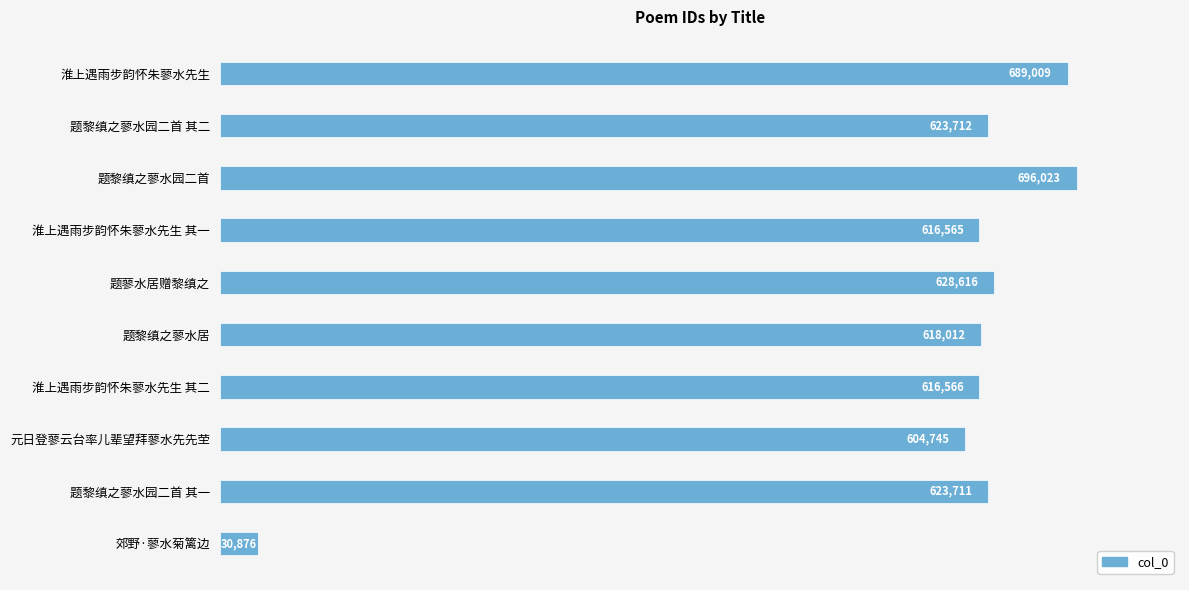

Where is the data nearest to the value 363449?

元日登蓼云台率儿辈望拜蓼水先先茔